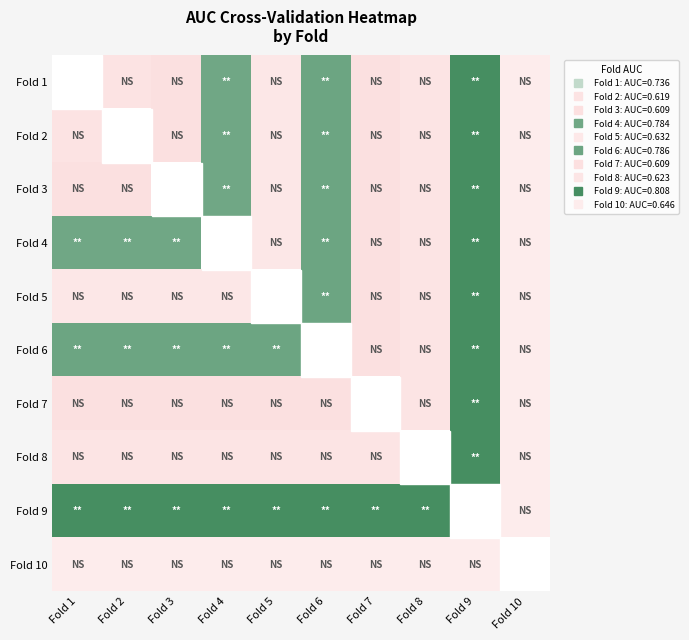

Which category has the highest value in the Fold 4 series?

Fold 9